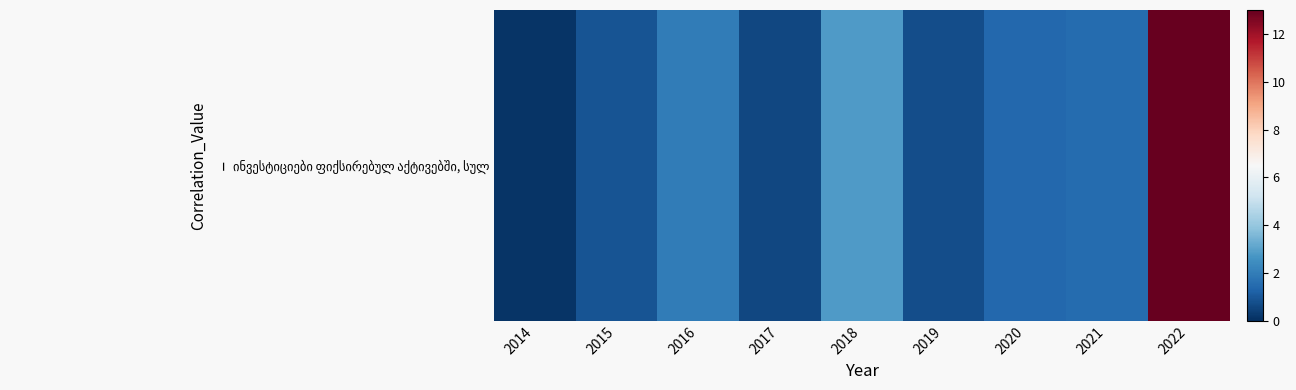

What is the minimum value shown in the chart?

0.1